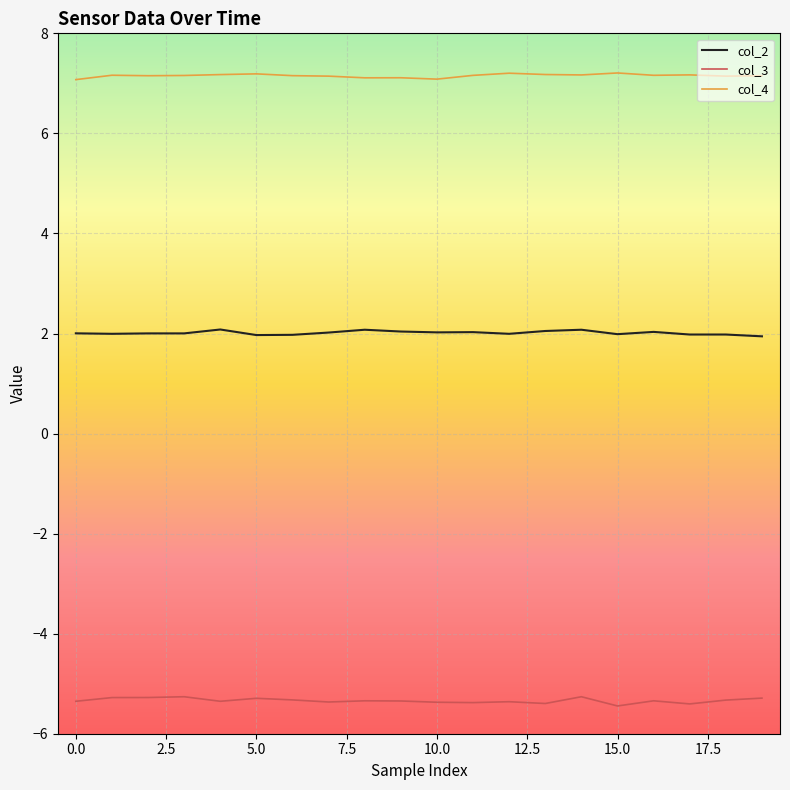

List the series in order of their peak value, highest first.

col_4, col_2, col_3